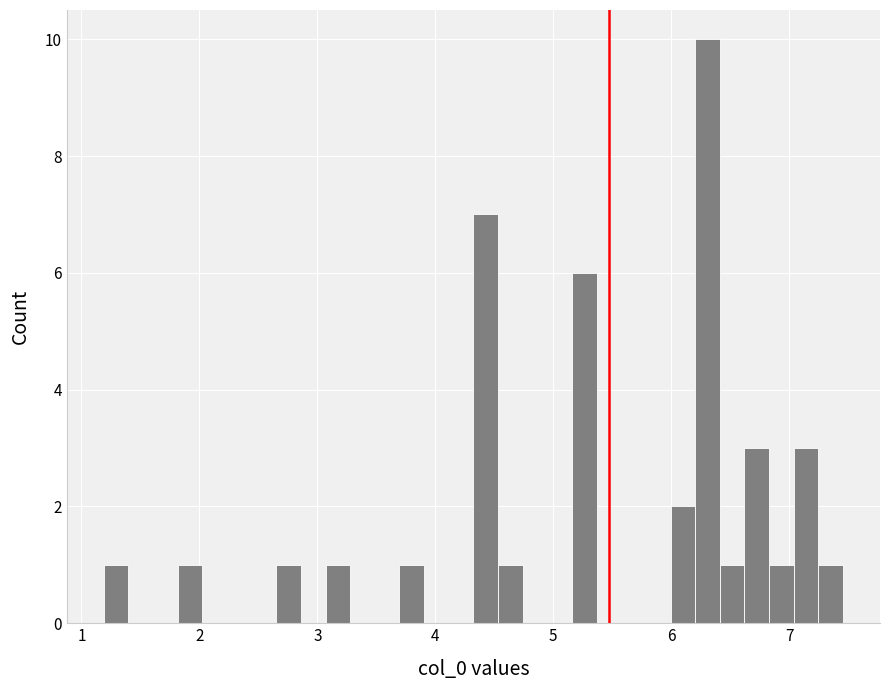

Read against the x-axis, roughly where is the centre of the tallest bar?

6.3